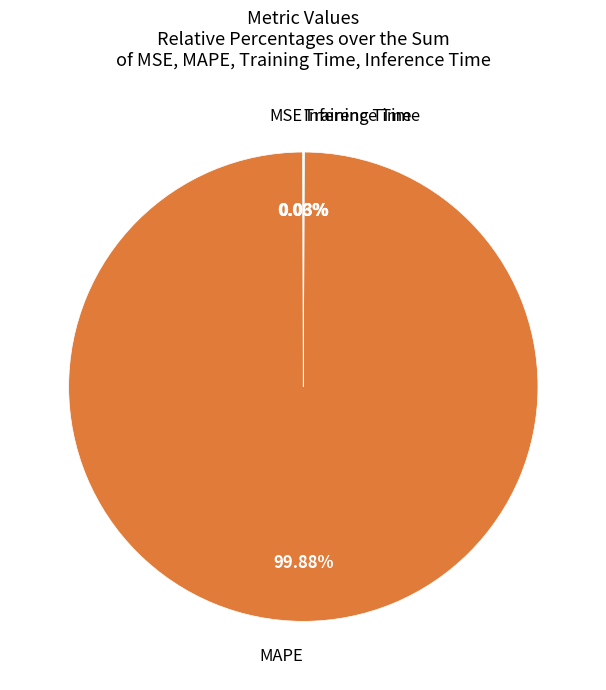

Which slice represents more than half of the pie?

MAPE